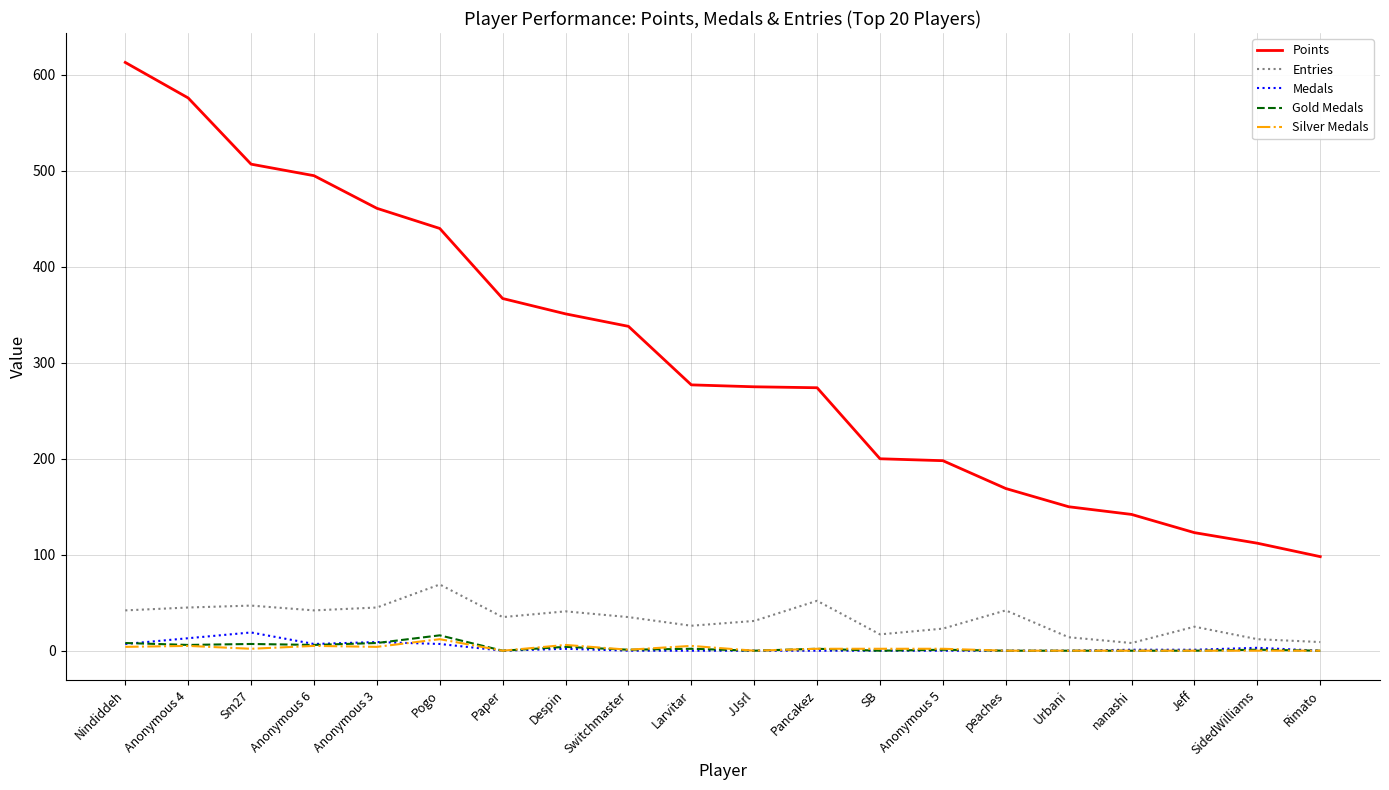

Which series has the widest spread of values?

Points